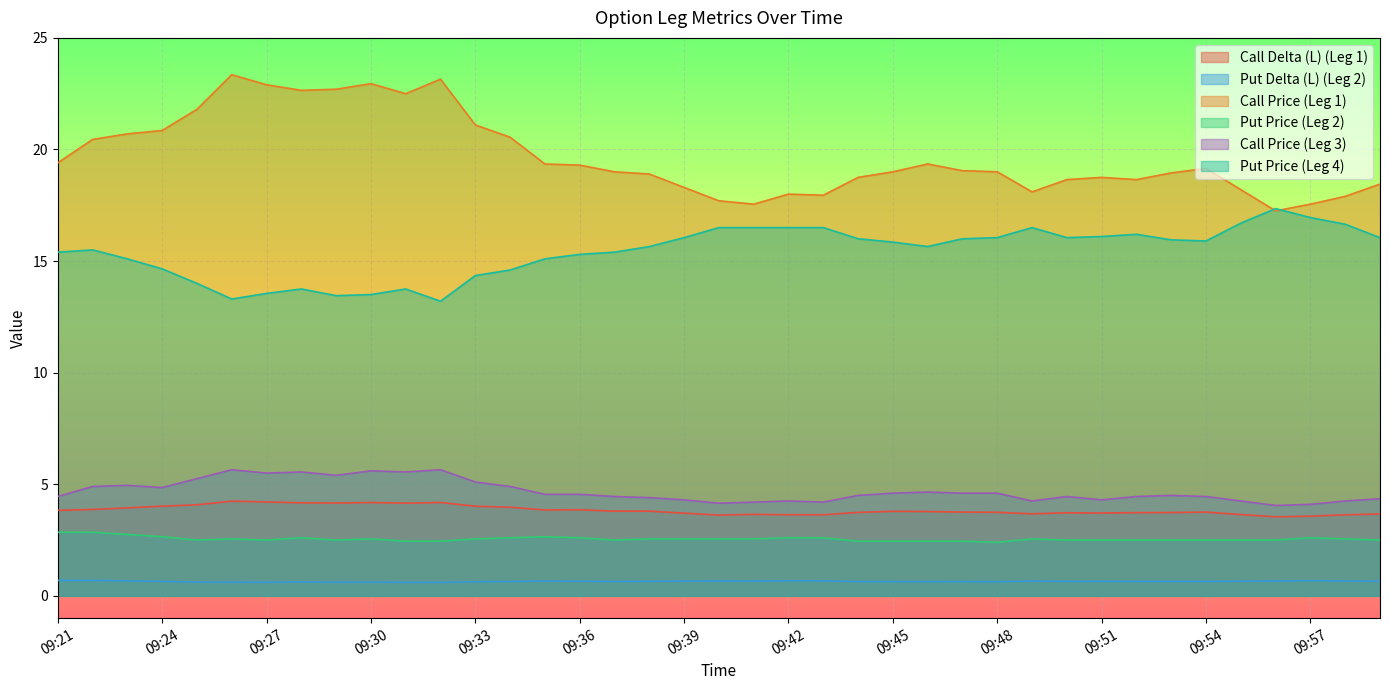

How many lines are shown in the chart?

6